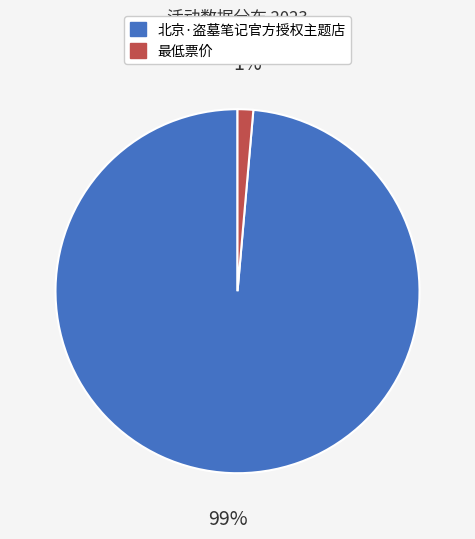

Is the sum of 北京·盗墓笔记官方授权主题店 and 最低票价 greater than half?

Yes